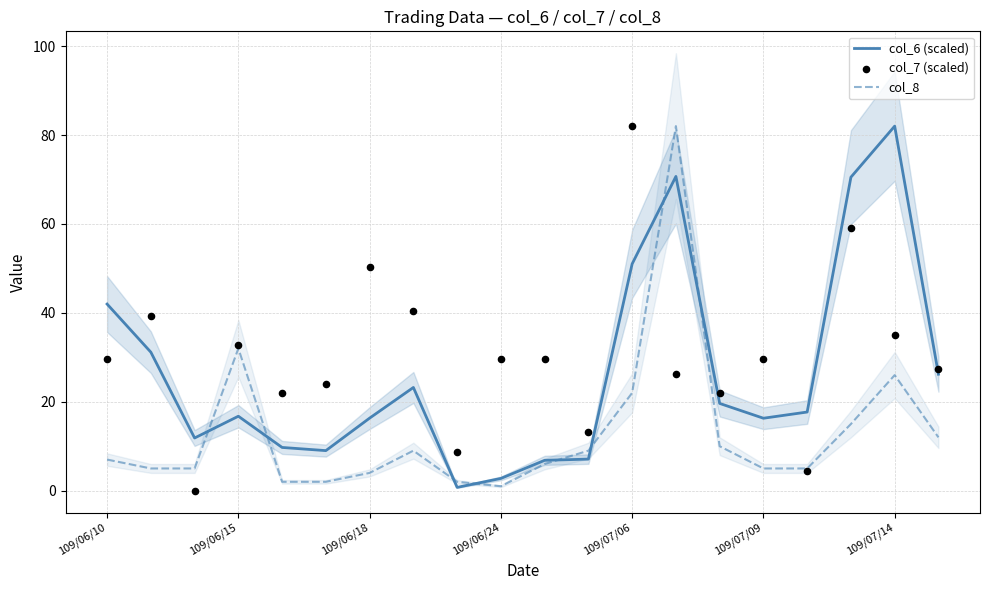

At which category is the sum across all series the highest?

13